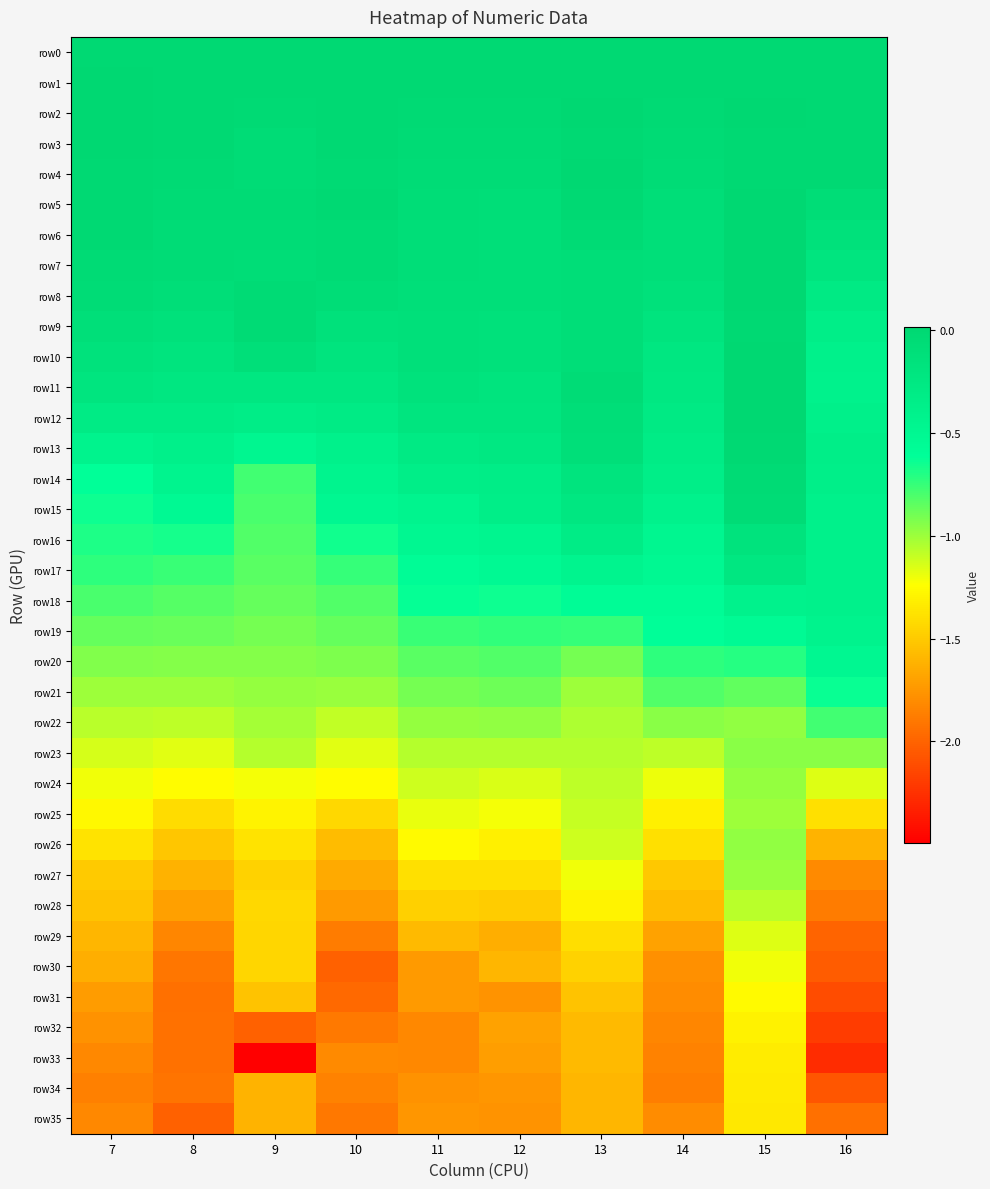

What is the total value across all series at 7?

-28.9